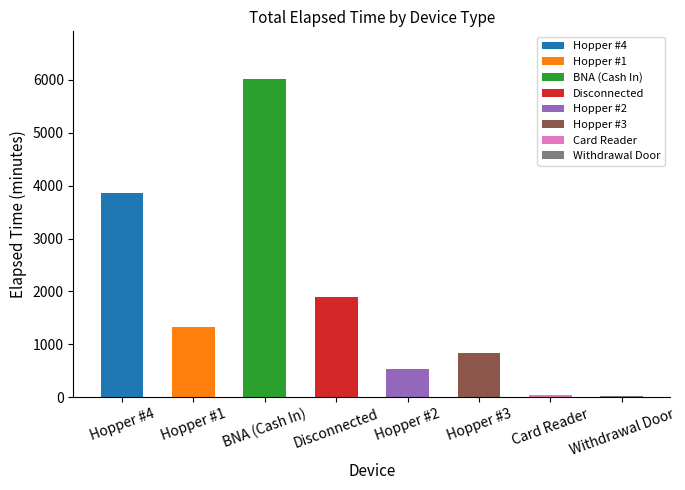

Approximately how many times larger is the value at BNA (Cash In) compared to Hopper #4?

1.6